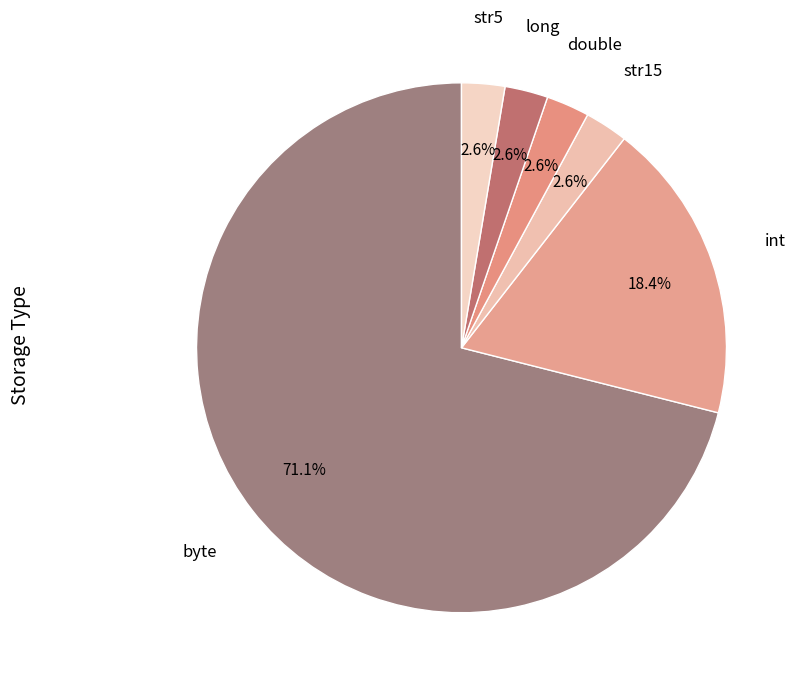

What is the smallest slice in the pie chart?

str15